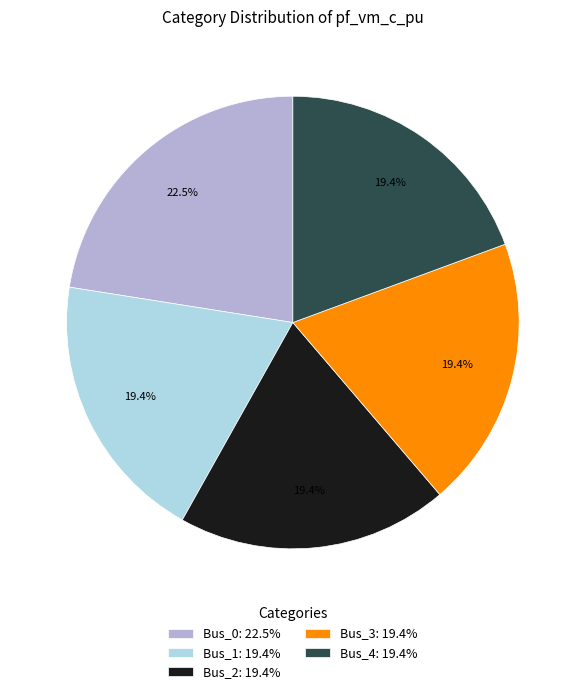

Between Bus_3 and Bus_0, which is larger?

Bus_0